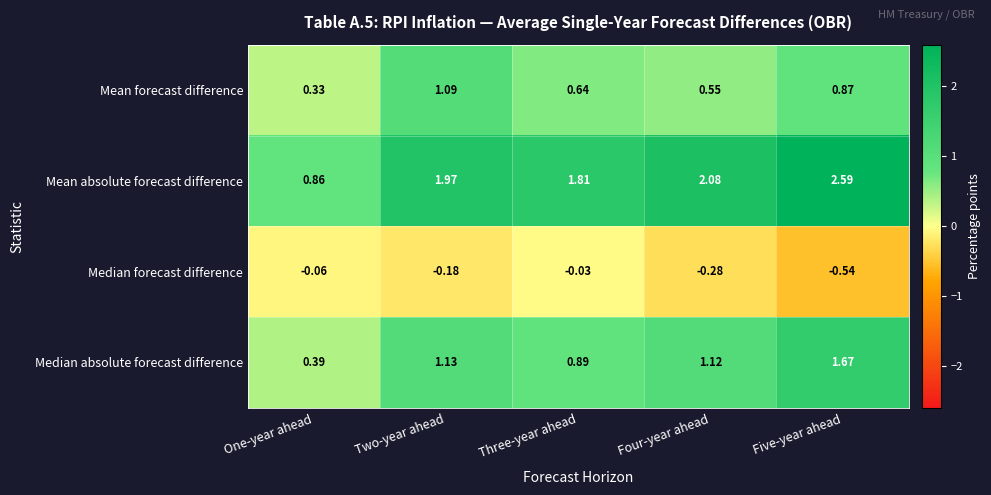

Rank the series by their maximum value, from lowest to highest.

Median forecast difference, Mean forecast difference, Median absolute forecast difference, Mean absolute forecast difference